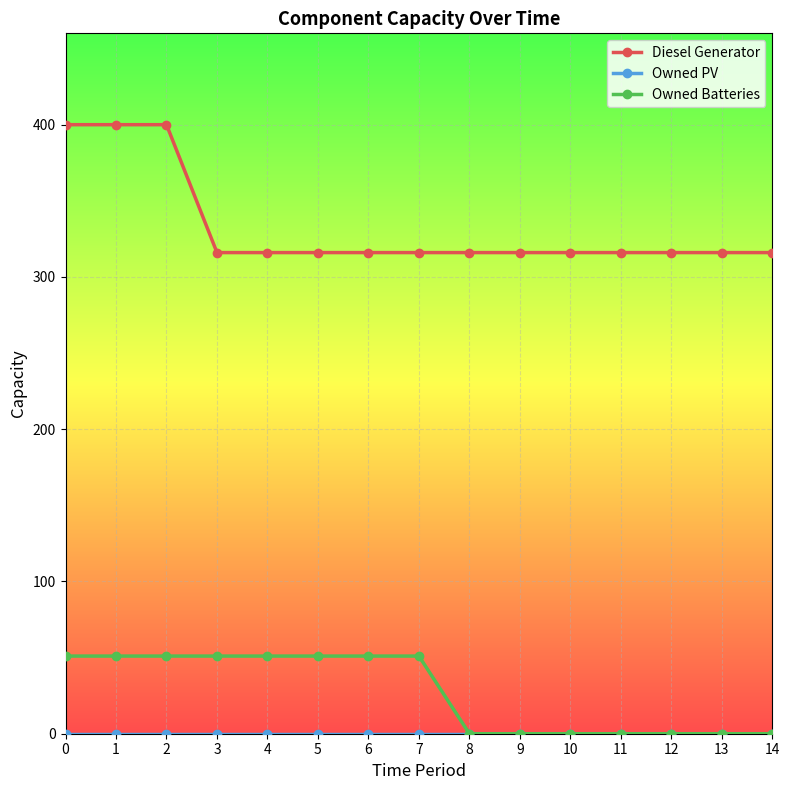

How many lines are shown in the chart?

3